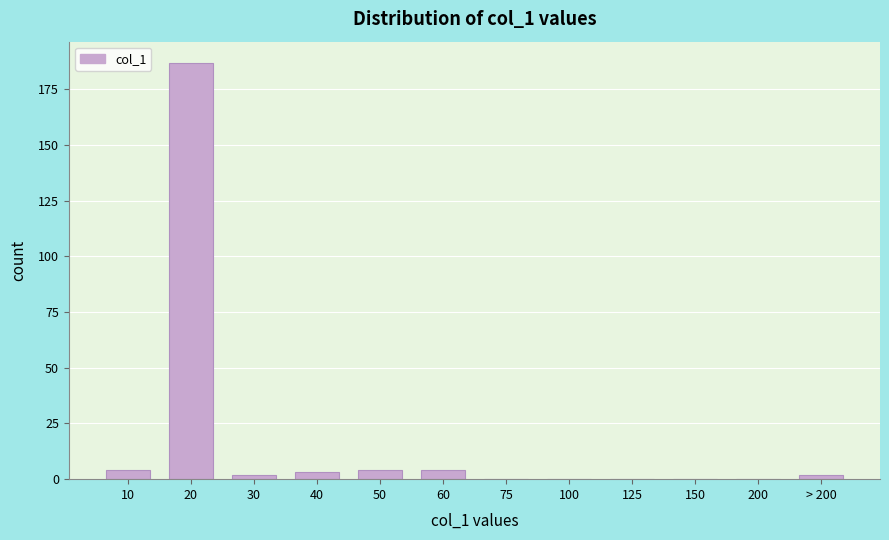

Is it true that the value at 125 is 101?

False